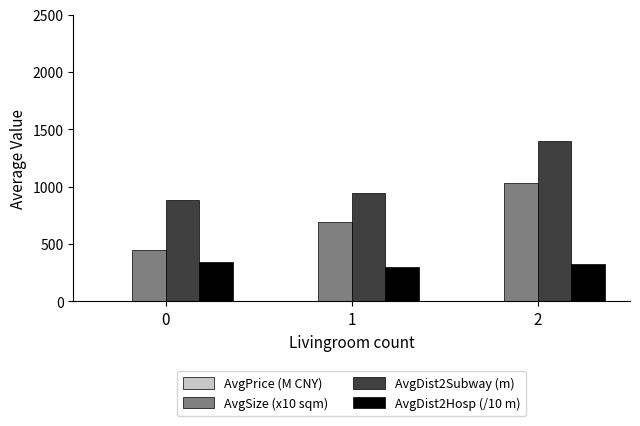

Which series has the largest total across all categories?

AvgDist2Subway (m)